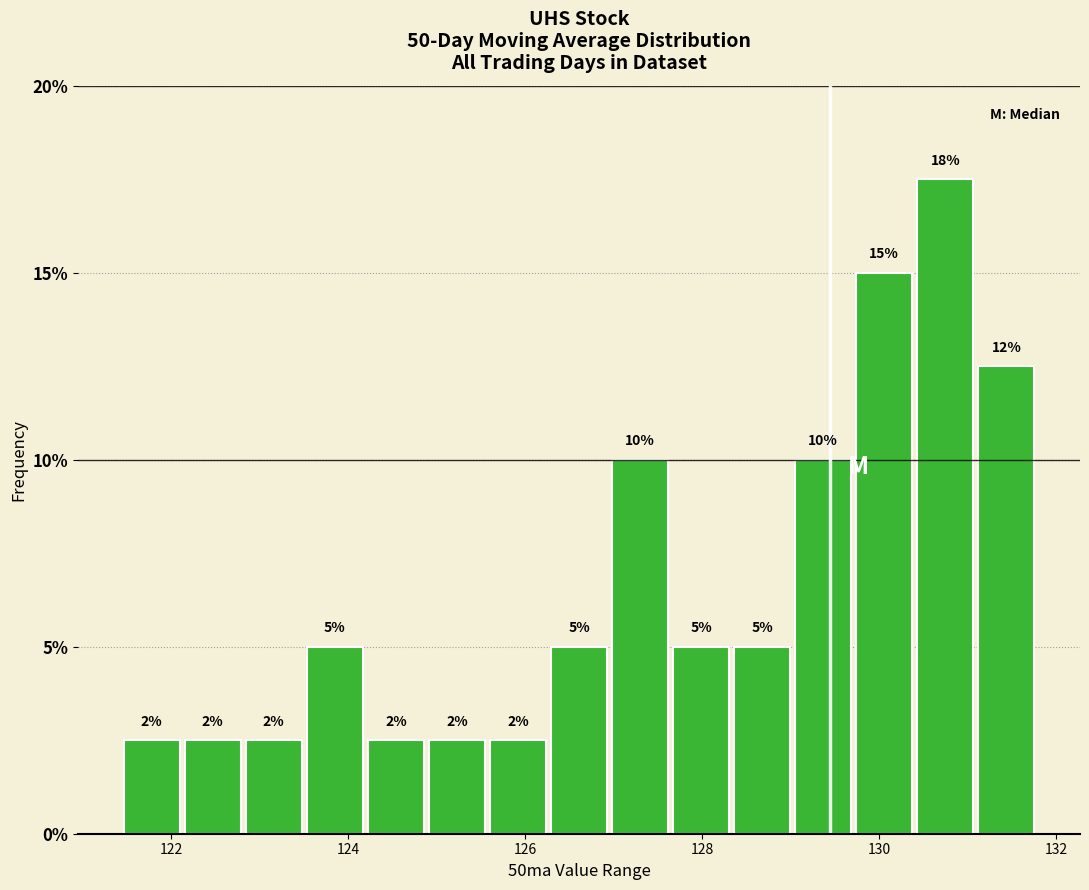

Around what value on the x-axis is the tallest bar? Give the approximate position of its centre, as read against the axis.

130.8